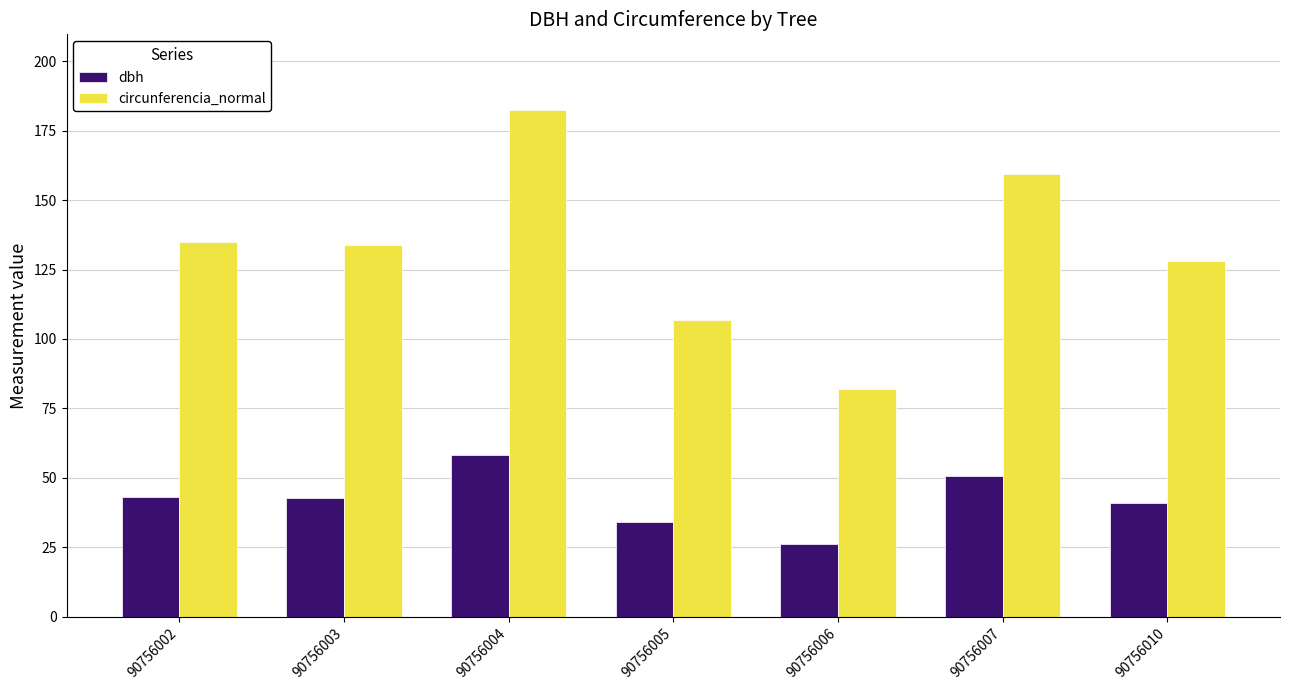

Which series has the largest total across all categories?

circunferencia_normal